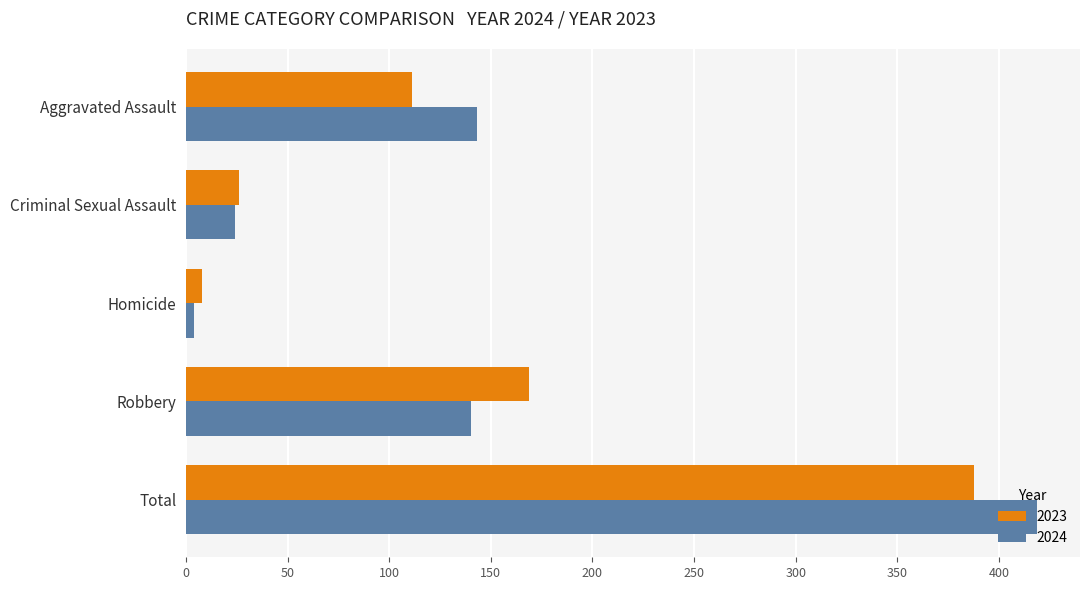

What is the minimum value for 2024?

4